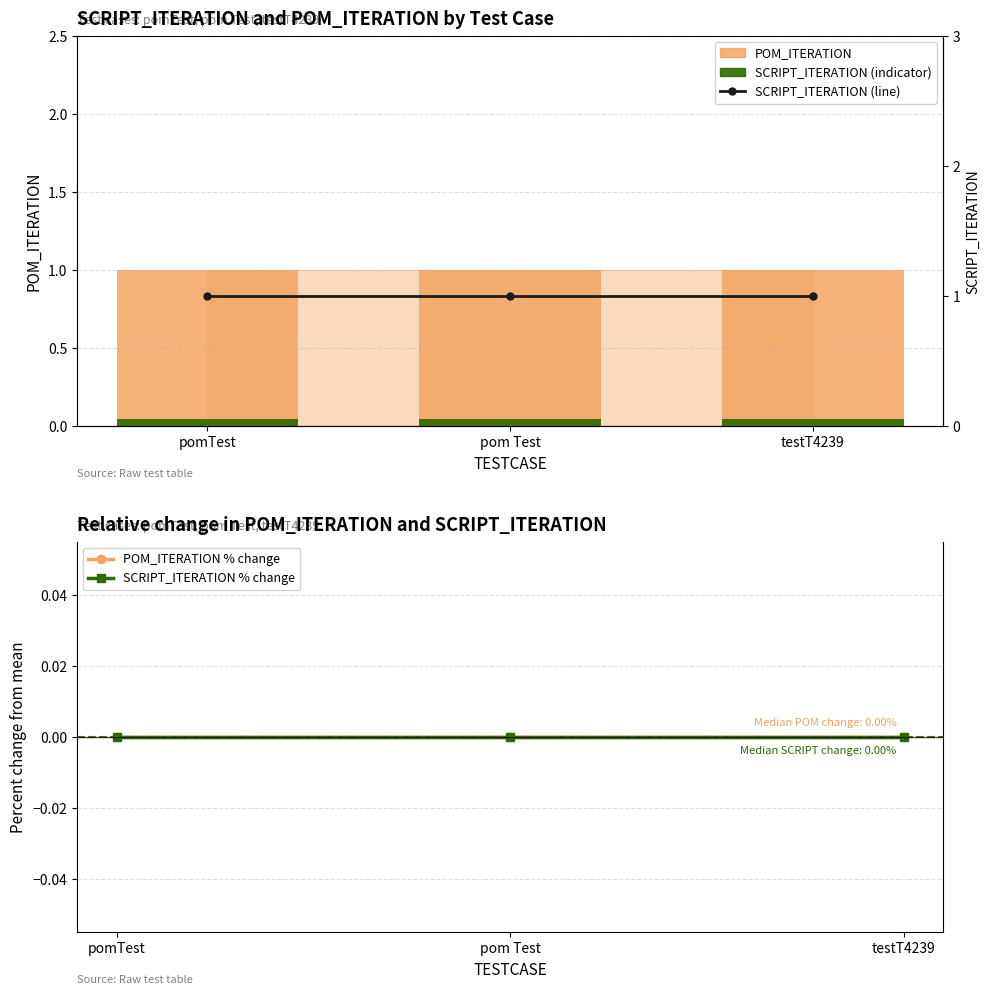

Which category has the highest value in the SCRIPT_ITERATION (line) series?

pomTest